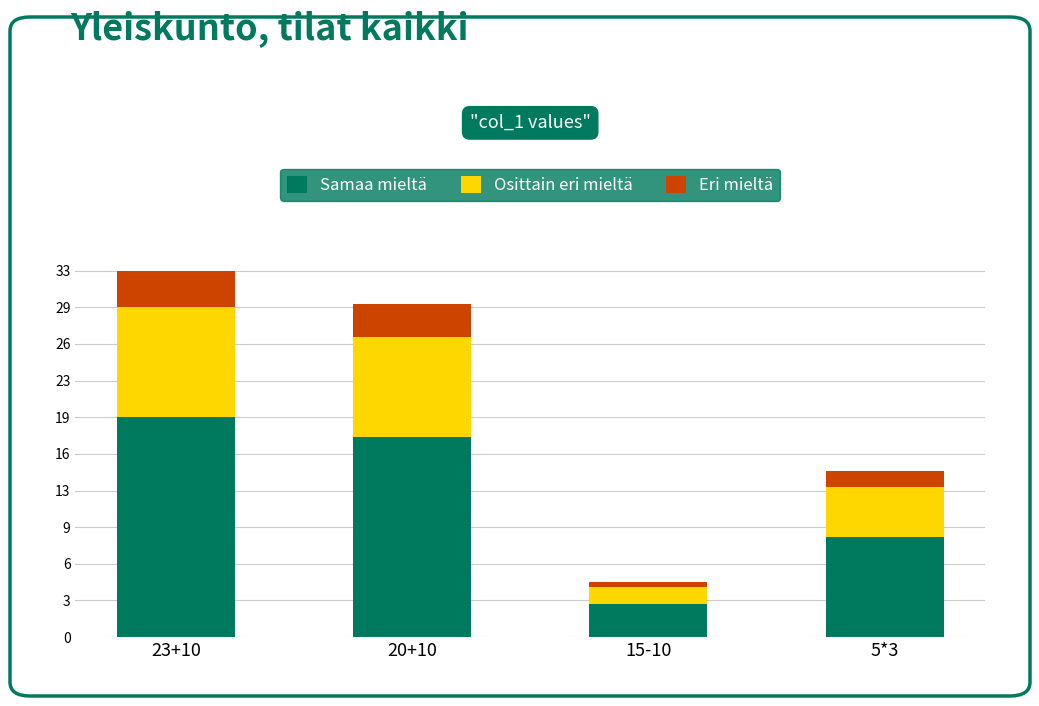

What are all the series names shown in the legend?

Samaa mieltä, Osittain eri mieltä, Eri mieltä